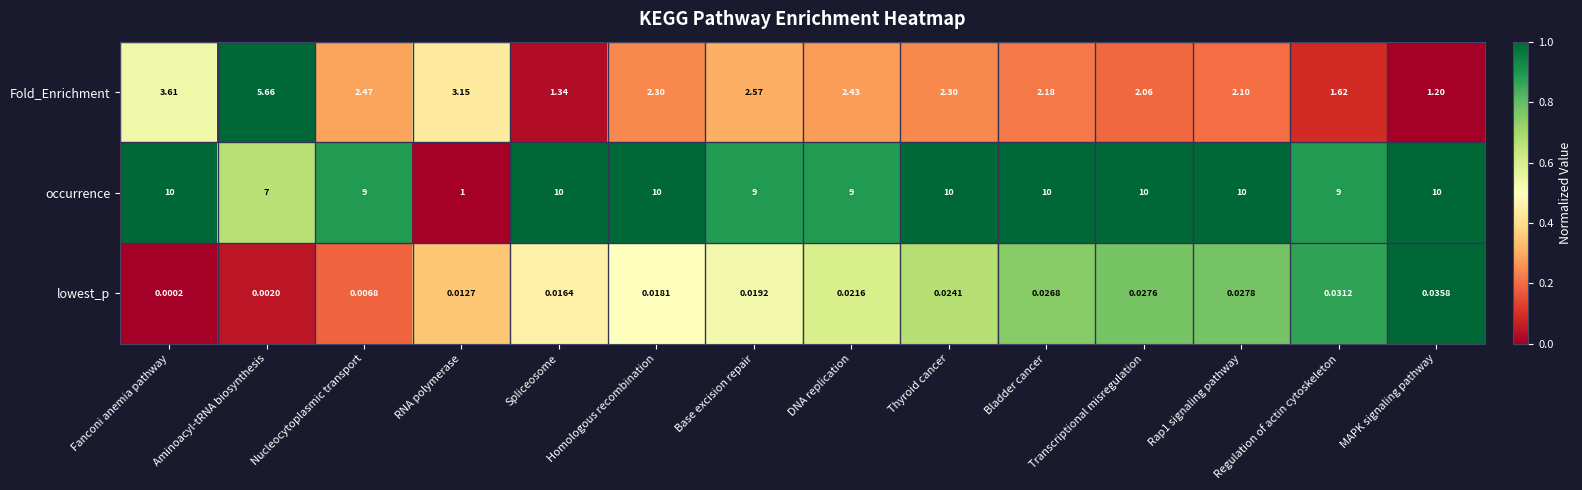

What is the greatest value displayed?

10.0